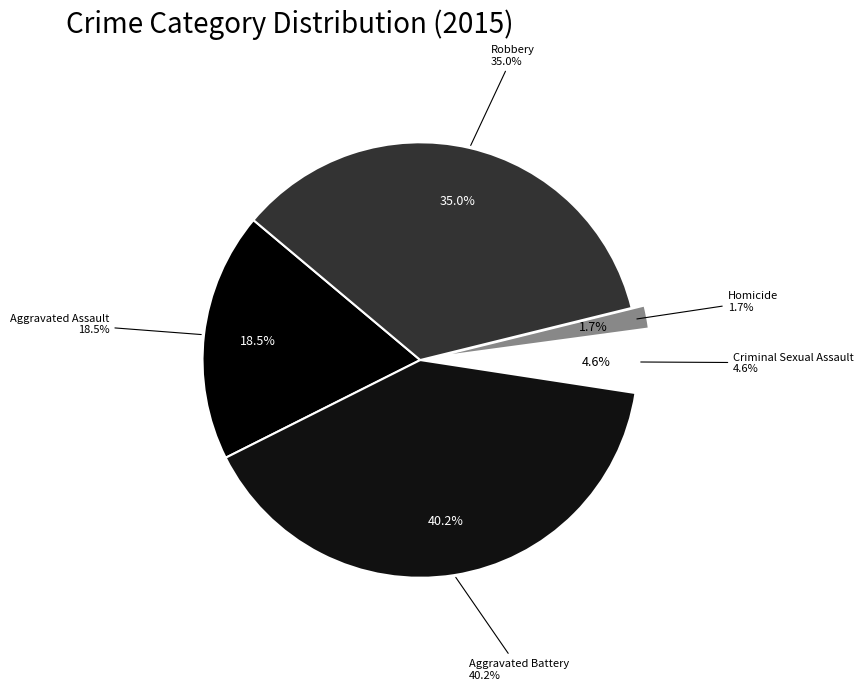

What is the largest slice in the pie chart?

Aggravated Battery